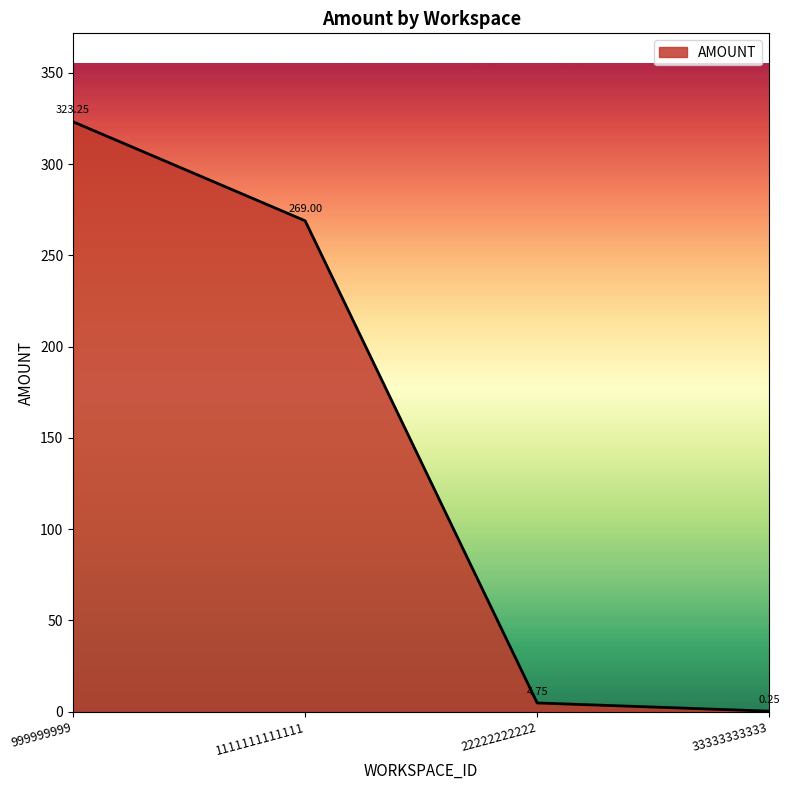

At which label does the data first exceed 269?

999999999